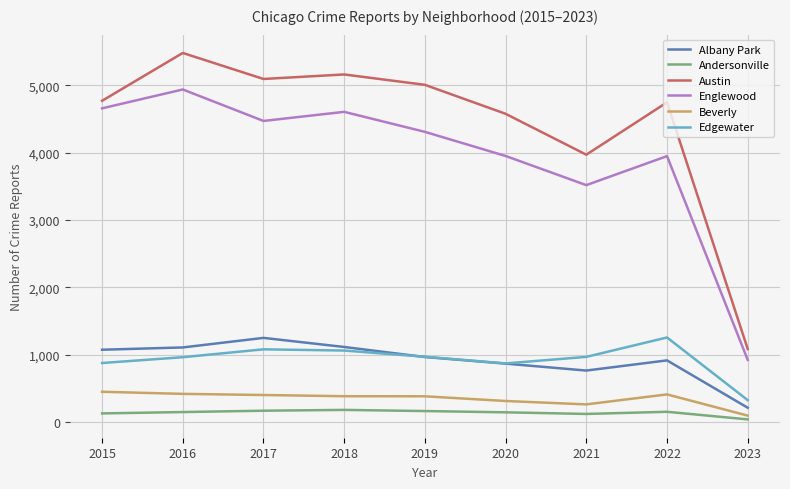

What is the difference between the maximum and second lowest values in the Edgewater series?

385